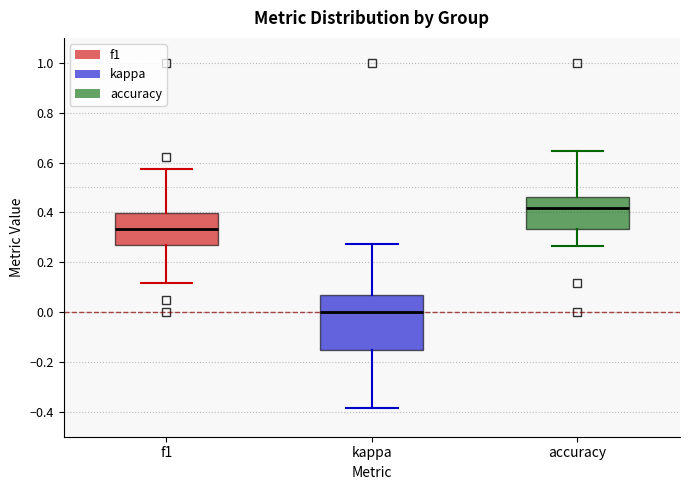

Where does the lower whisker of the box for accuracy end on the y-axis? The values are not printed on the chart, so give them approximately, as read against the axis.

0.26